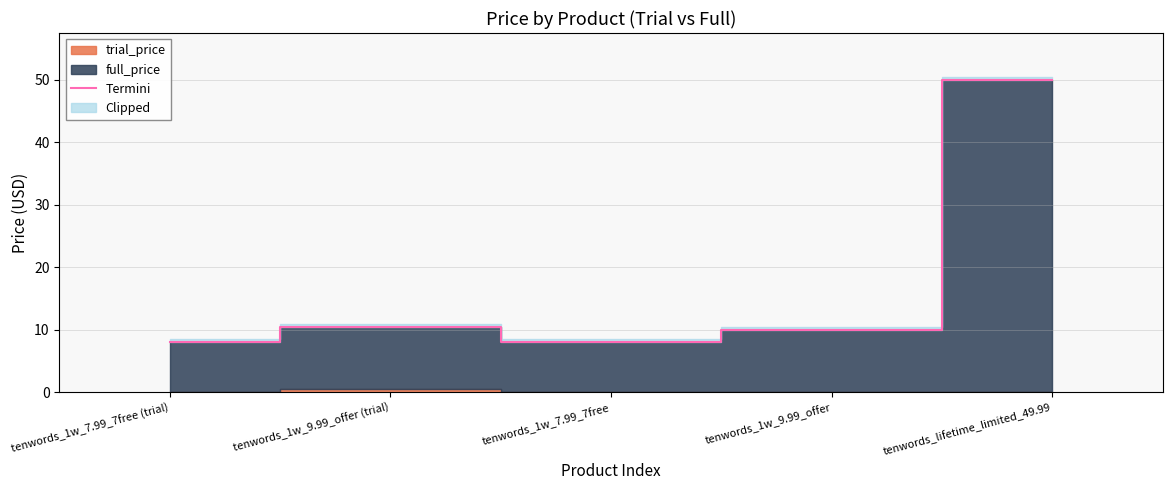

What is the value of the 1st point from the left?

8.0